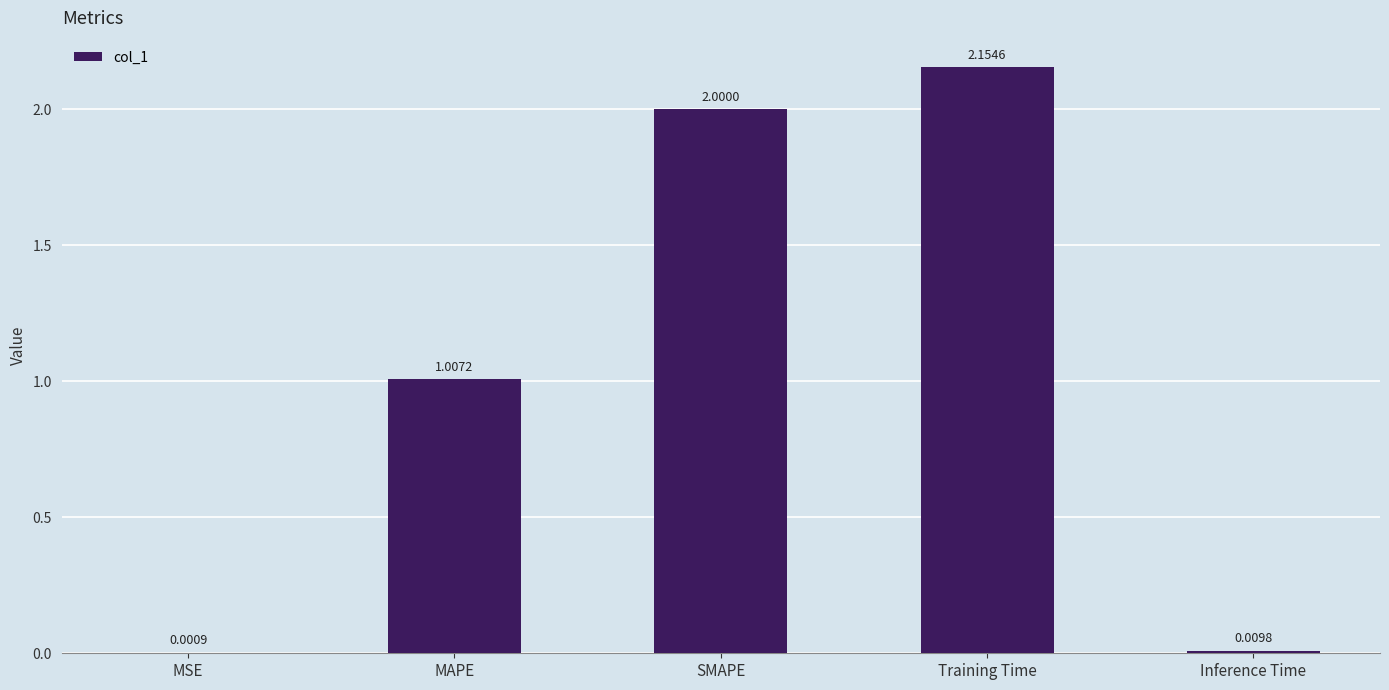

The value at Training Time is 3.7. True or false?

False